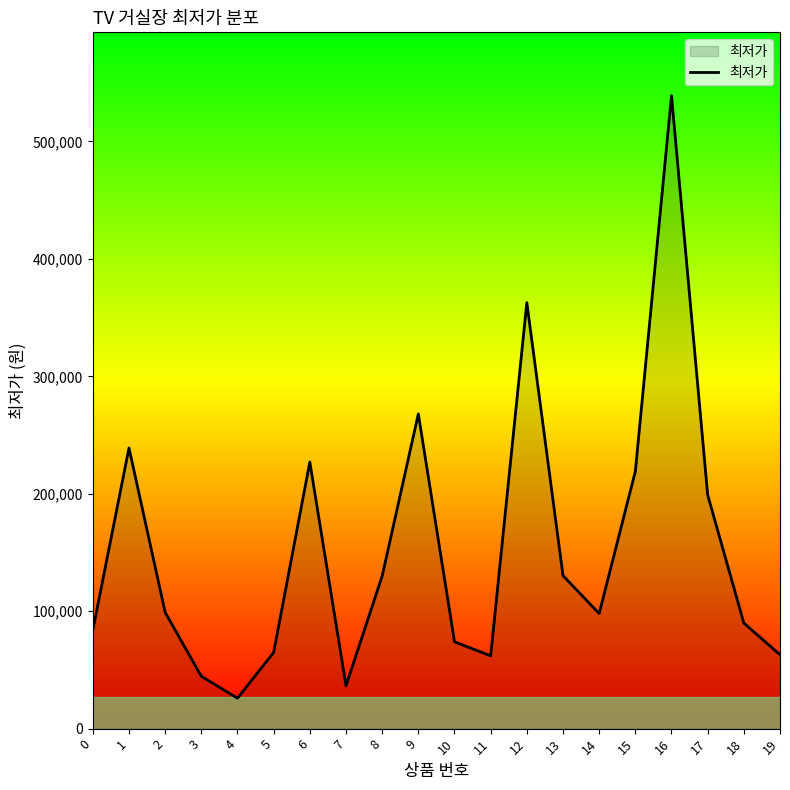

Where is the first local maximum?

1